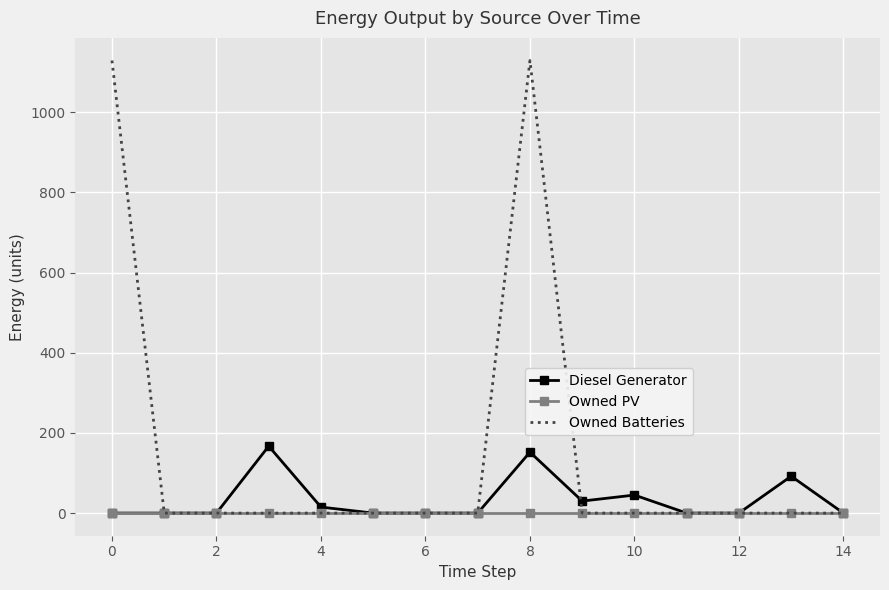

What is the maximum value for Owned Batteries?

1129